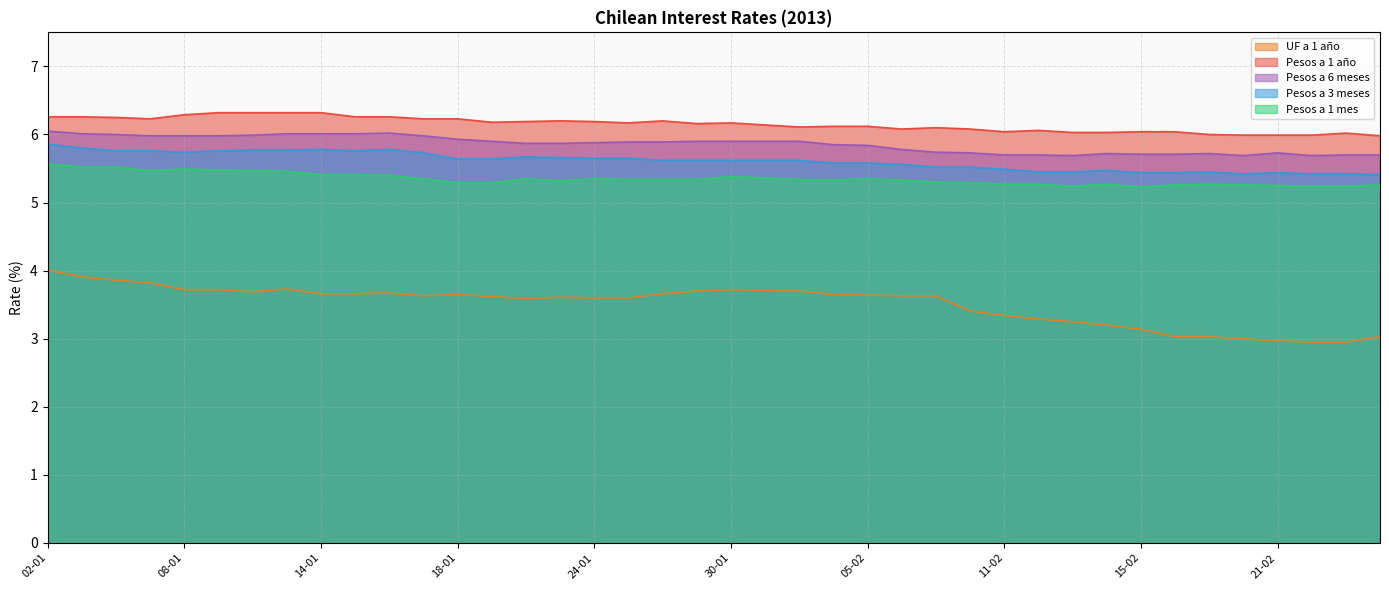

What is the spread (max minus min) of values at 11-01?

2.6